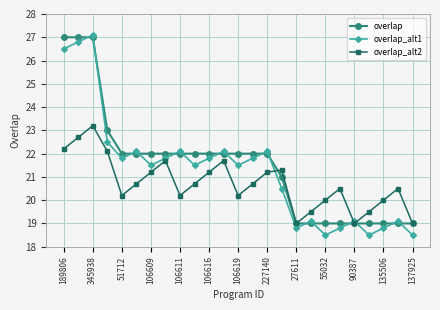

What is the maximum value shown in the chart?

27.1